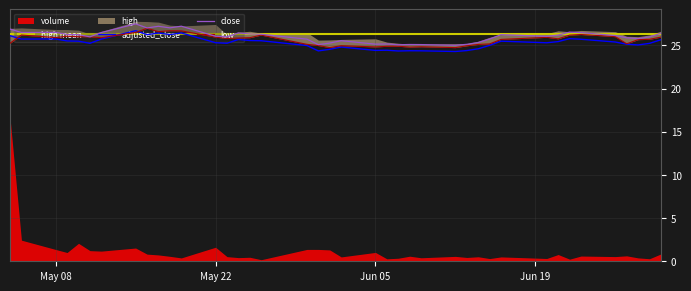

How many intersections are there between low and adjusted_close?

3